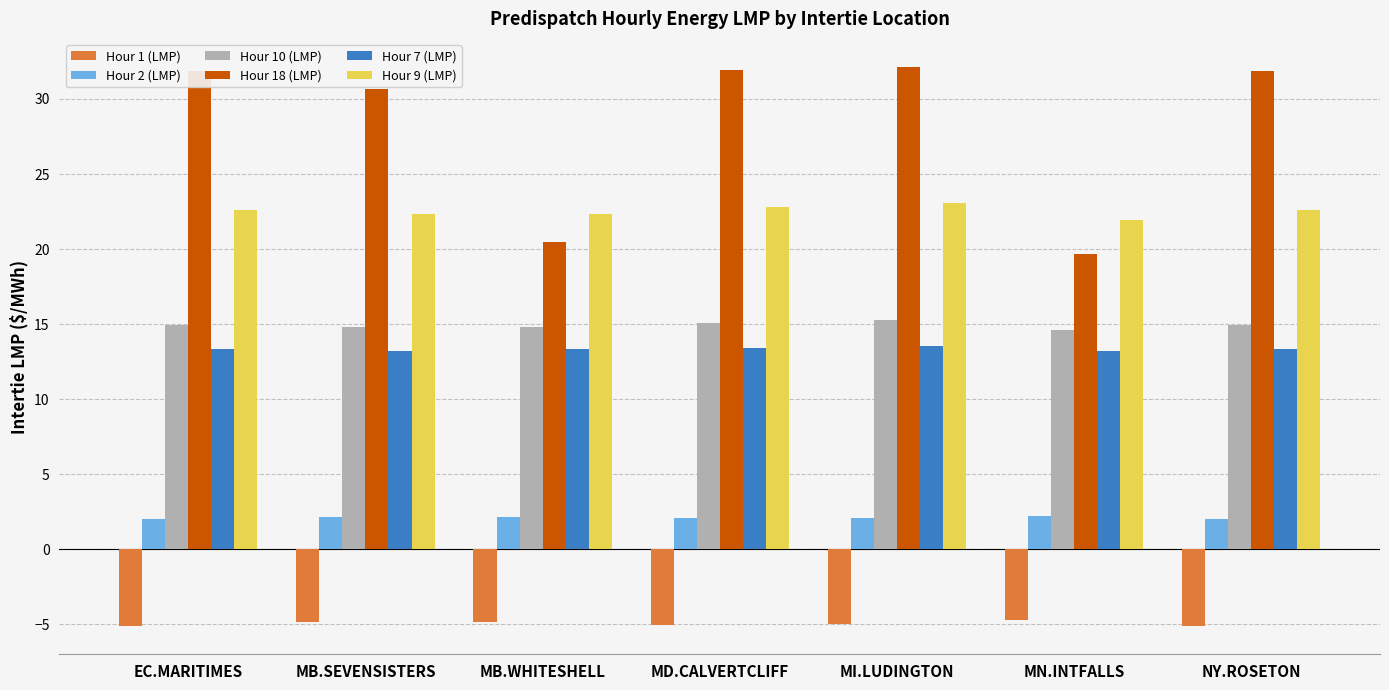

What is the minimum value shown in the chart?

-5.1